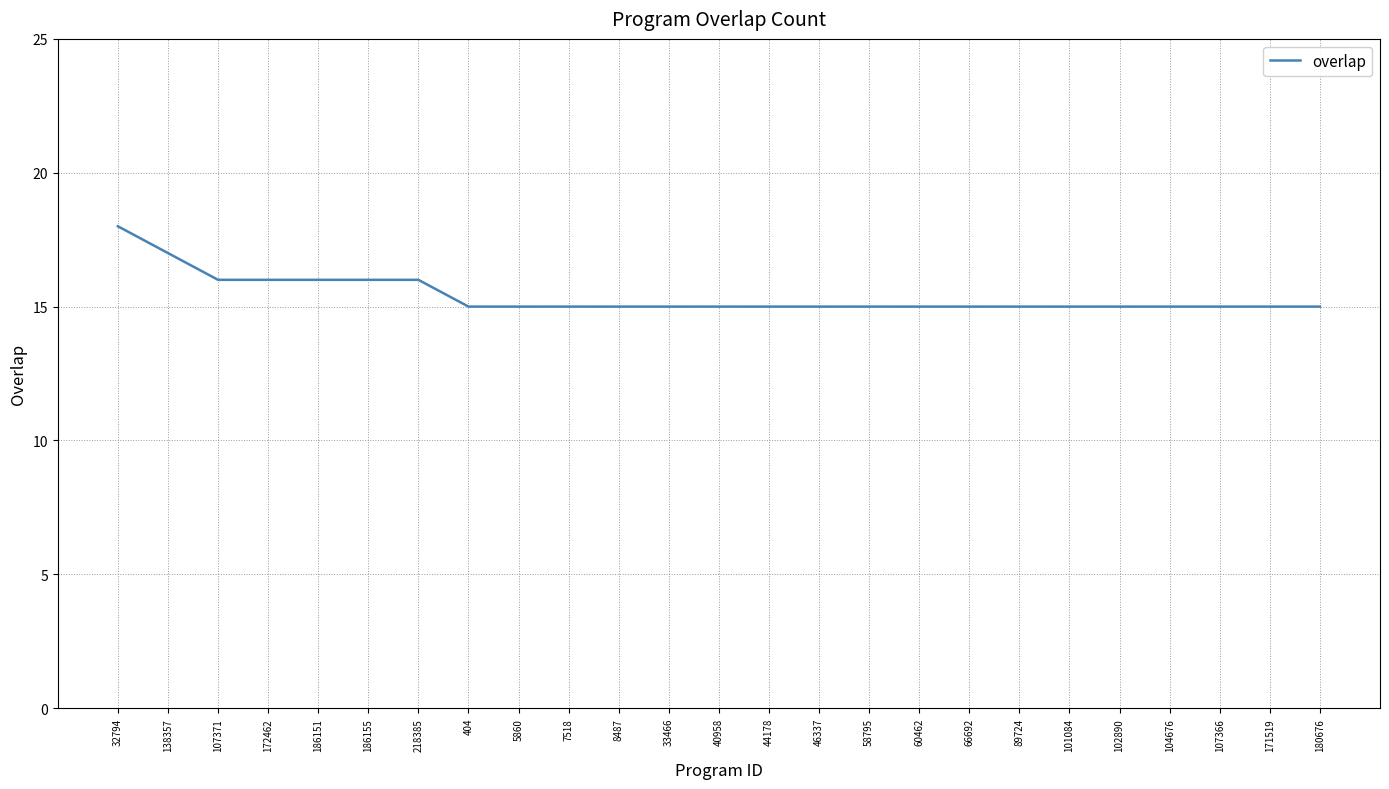

Does the chart have visible grid lines?

Yes